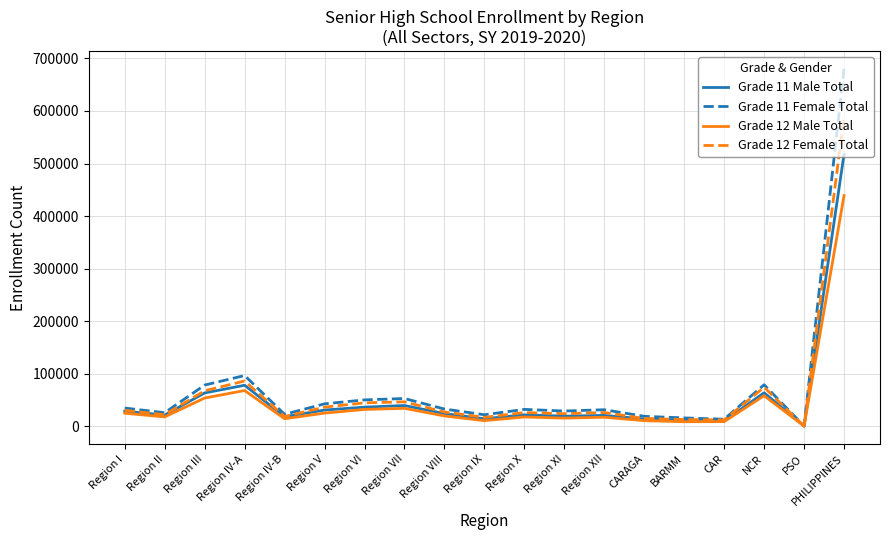

What position from the left is CARAGA?

14